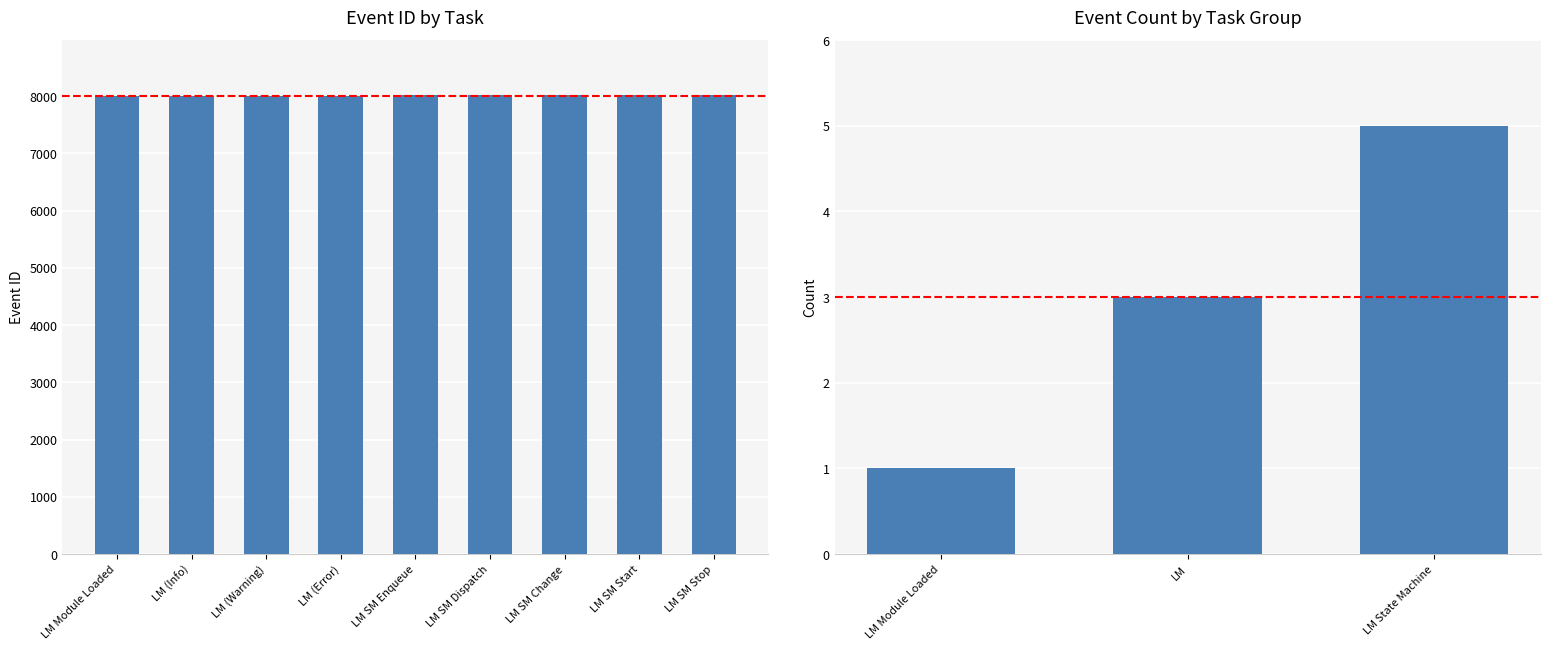

At which category does the chart reach its peak across all series?

LM SM Stop